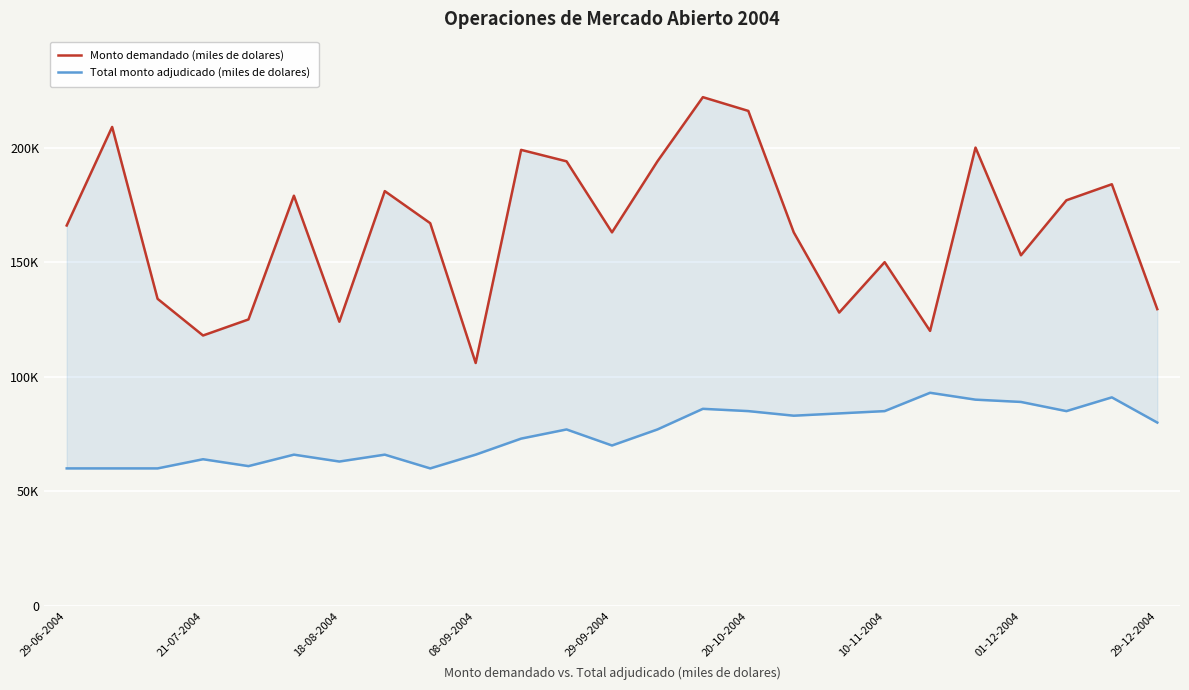

Reading left to right, what are all the values shown in this chart?

Monto demandado (miles de dolares): 166000	209000	134000	118000	125000	179000	124000	181000	167000	106000	199000	194000	163000	194000	222000	216000	163000	128000	150000	120000	200000	153000	177000	184000	129500
Total monto adjudicado (miles de dolares): 60000	60000	60000	64000	61000	66000	63000	66000	60000	66000	73000	77000	70000	77000	86000	85000	83000	84000	85000	93000	90000	89000	85000	91000	80000